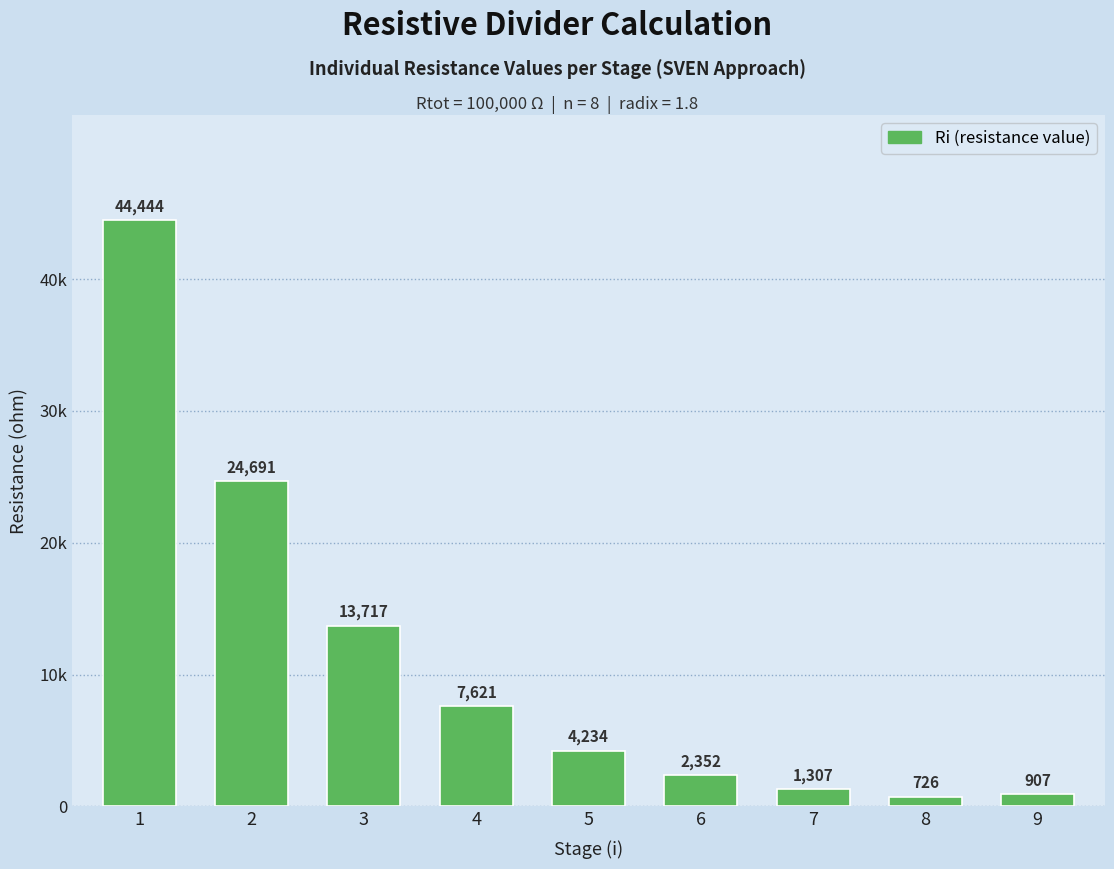

What is the value of the 2nd bar from the left?

24691.4